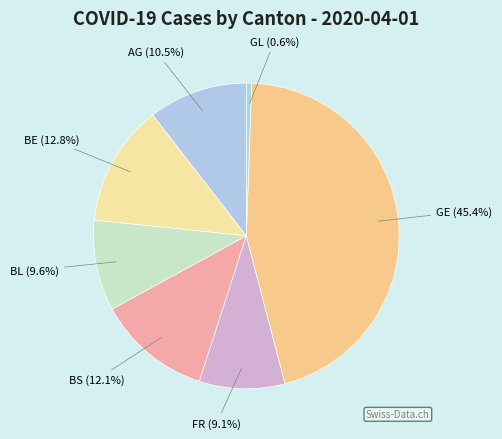

Is there any slice that represents more than half of the pie?

No